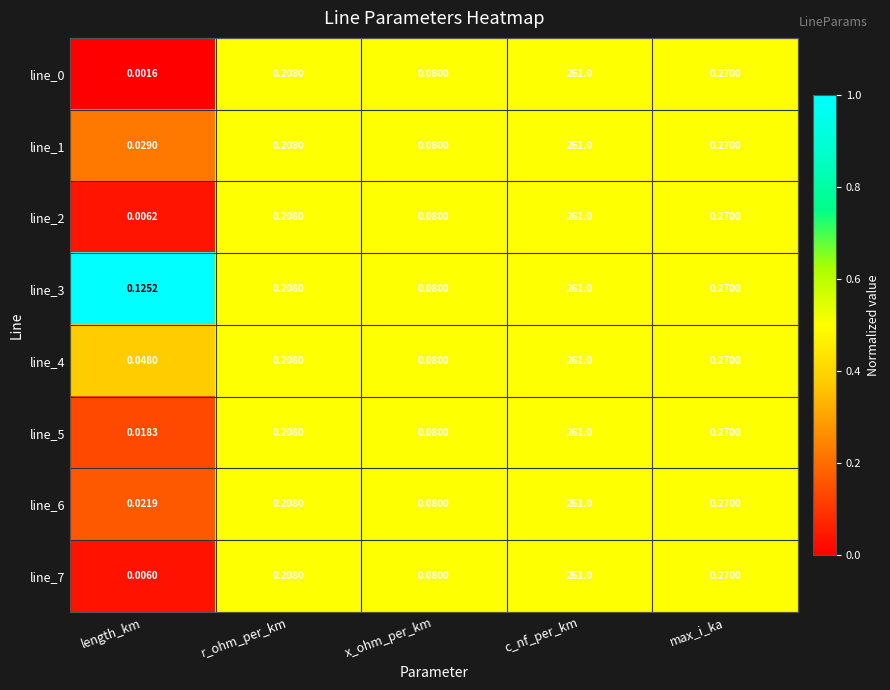

At which category does the chart reach its minimum across all series?

length_km